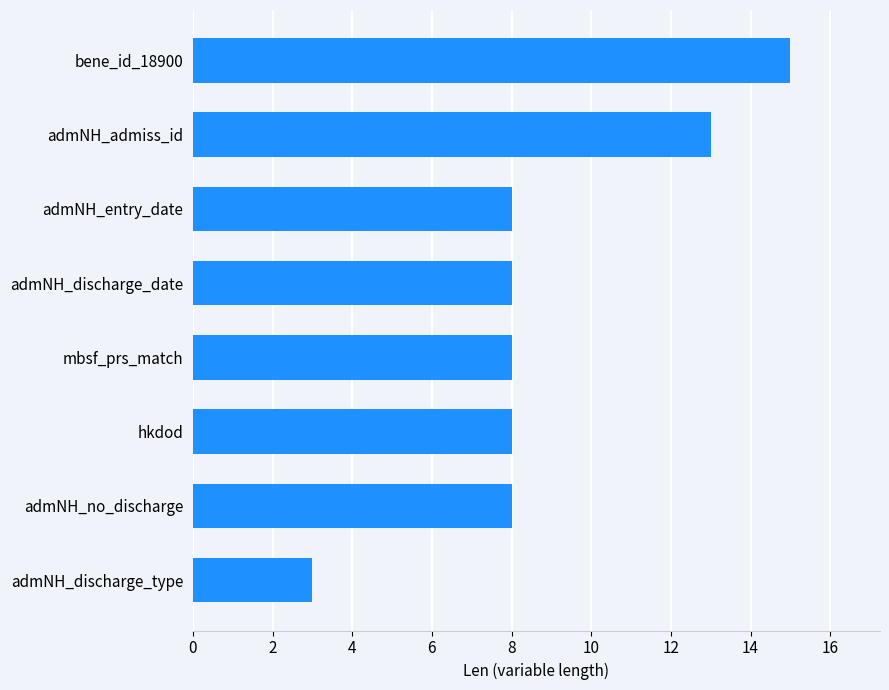

Count the number of categories in the chart.

8